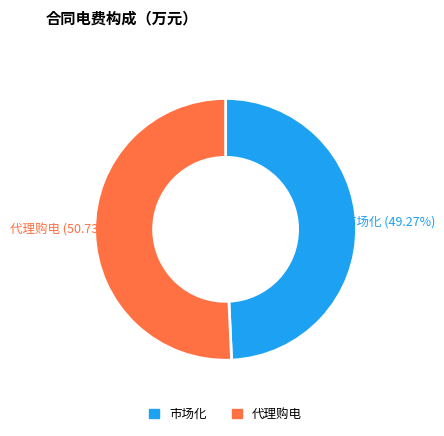

What percentage is the 代理购电 slice, to the nearest percent?

51%